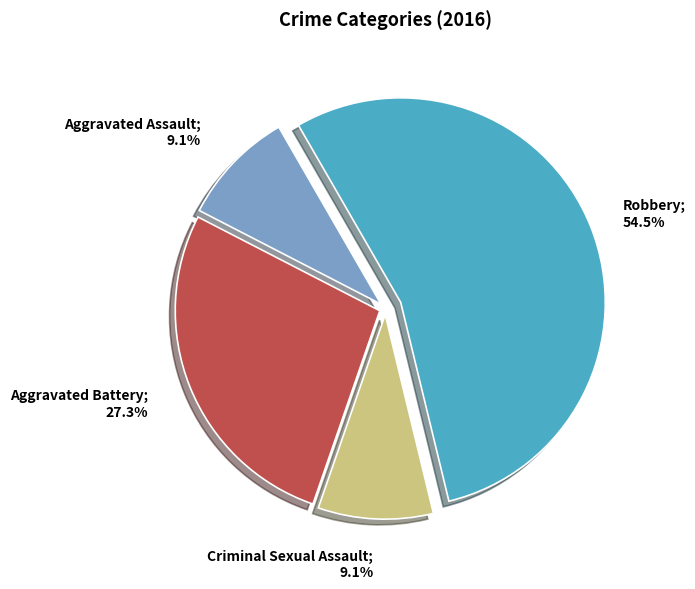

Is there any slice that represents more than half of the pie?

Yes